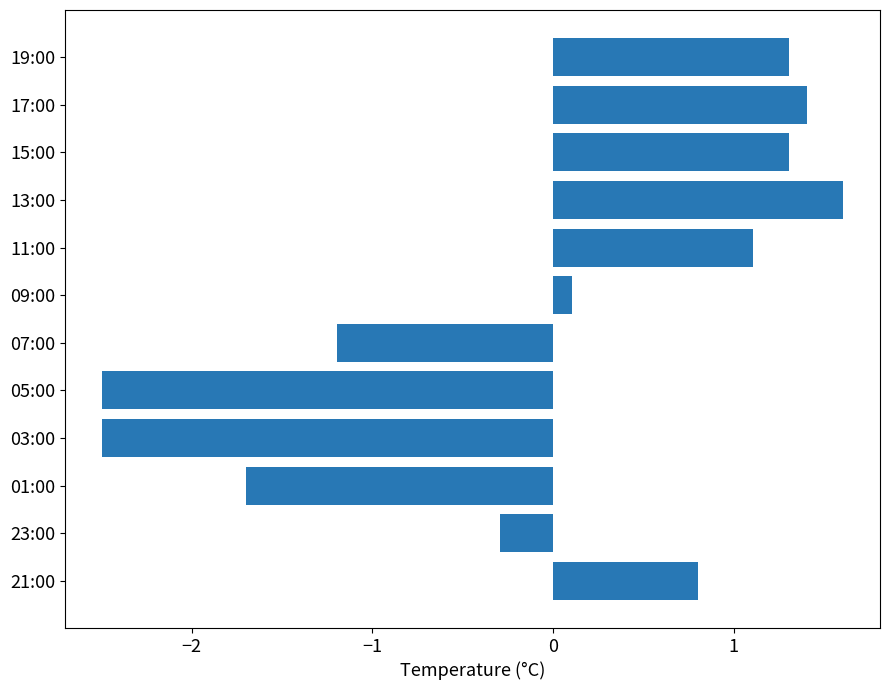

What is the change in value from 09:00 to 13:00?

+1.5